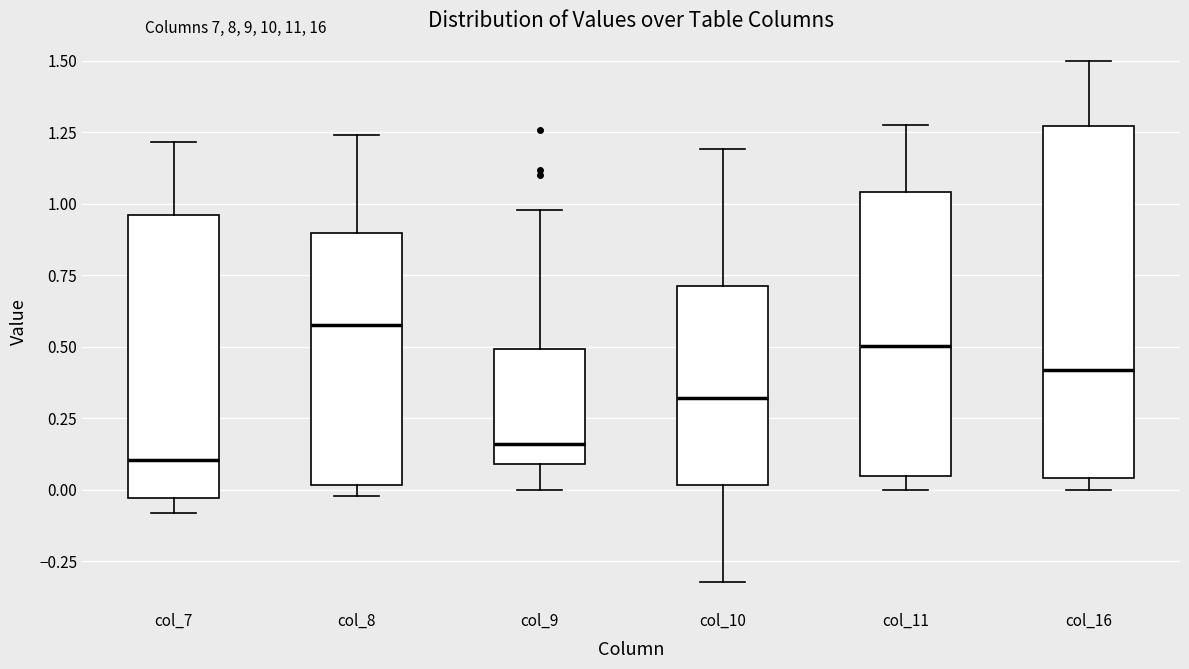

Reading left to right, read every box against the y-axis: the position of its median line, the range the box covers, and the ends of its whiskers. The values are not printed on the chart, so give them approximately, as read against the axis.

col_7: median 0.10, box -0.05 to 0.95, whiskers -0.10 to 1.20
col_8: median 0.60, box 0.00 to 0.90, whiskers 0.00 (just below the box's lower edge) to 1.25
col_9: median 0.15, box 0.10 to 0.50, whiskers 0.00 to 1.00
col_10: median 0.30, box 0.00 to 0.70, whiskers -0.30 to 1.20
col_11: median 0.50, box 0.05 to 1.05, whiskers 0.00 to 1.30
col_16: median 0.40, box 0.05 to 1.25, whiskers 0.00 to 1.50